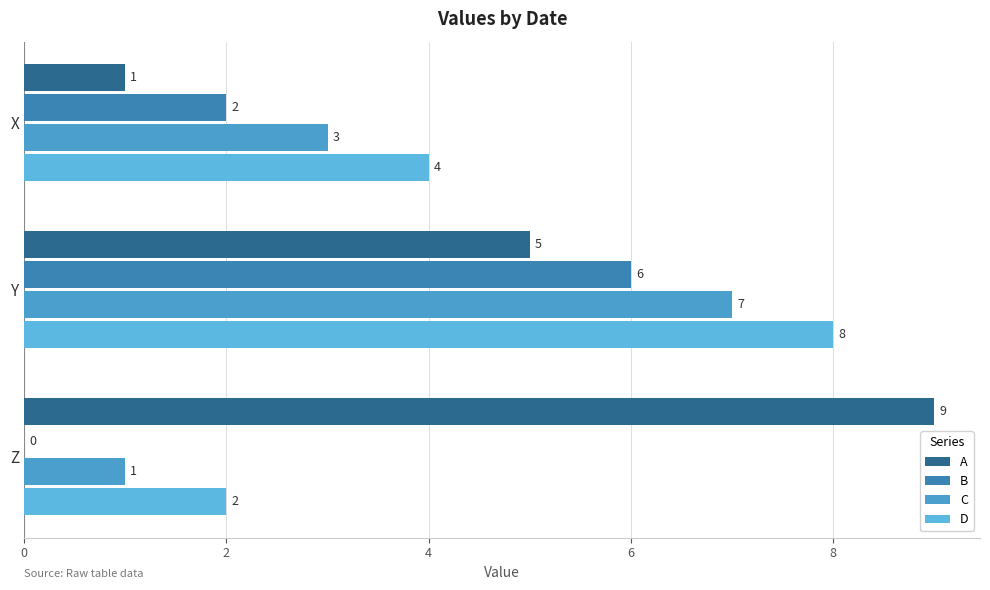

Count the number of data series in this chart.

4